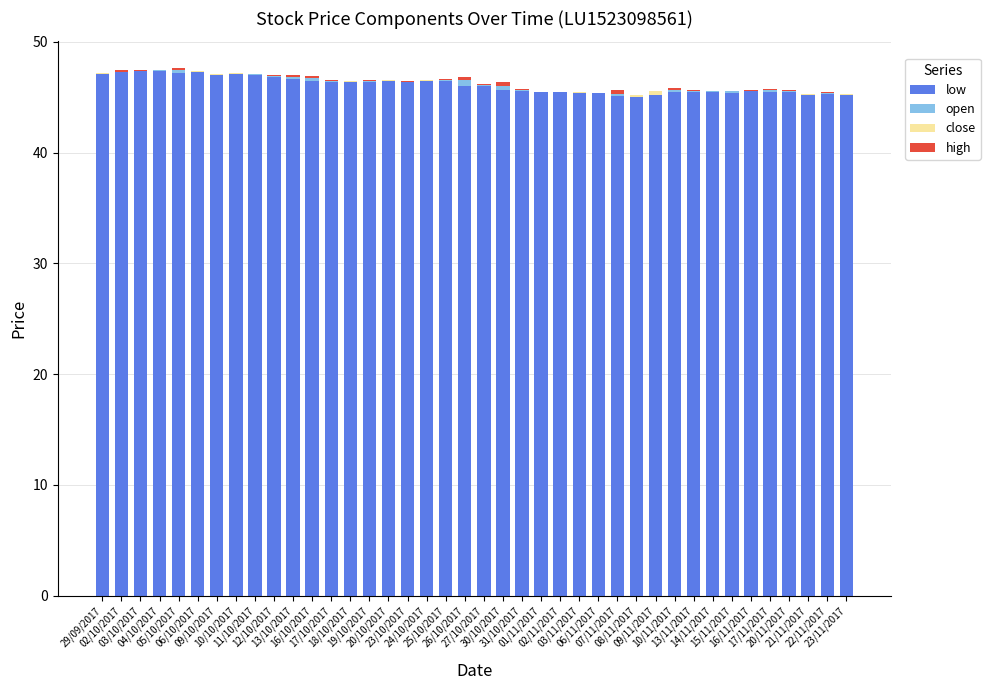

What position from the right is 23/10/2017?

24